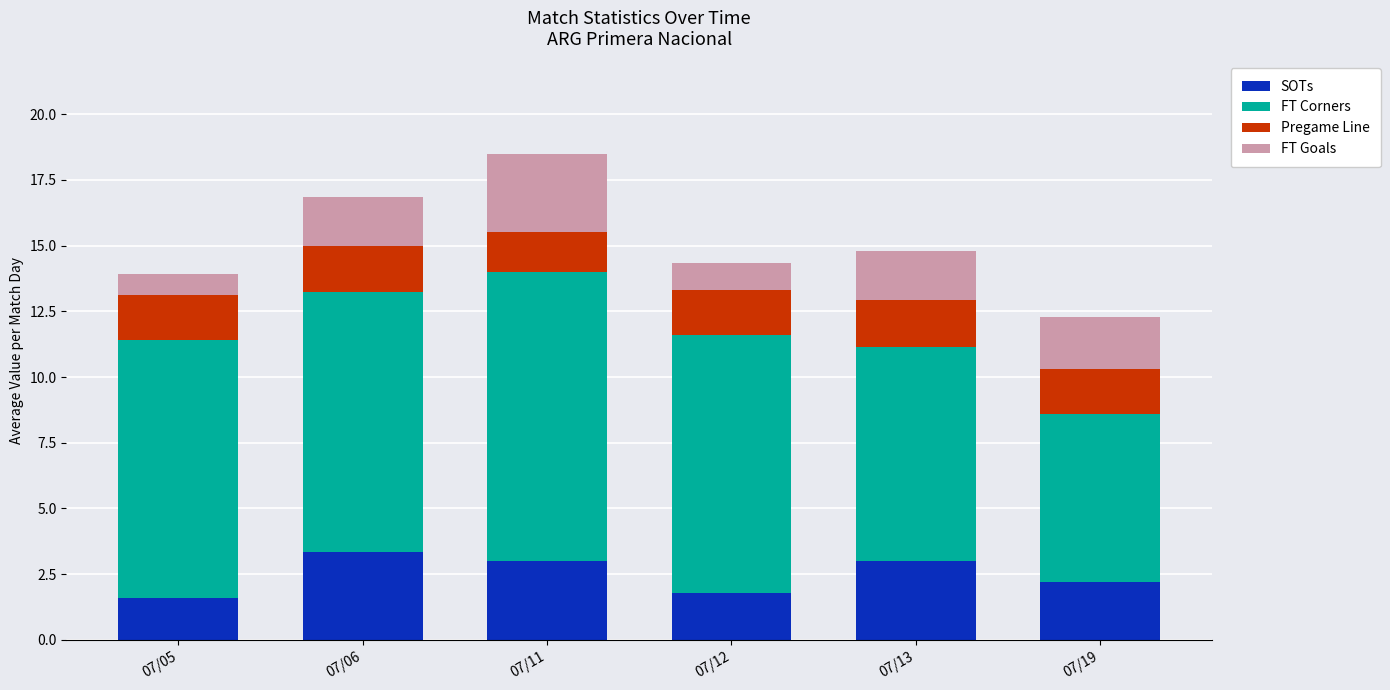

Is it true that SOTs equals 1.6 at 07/05?

True